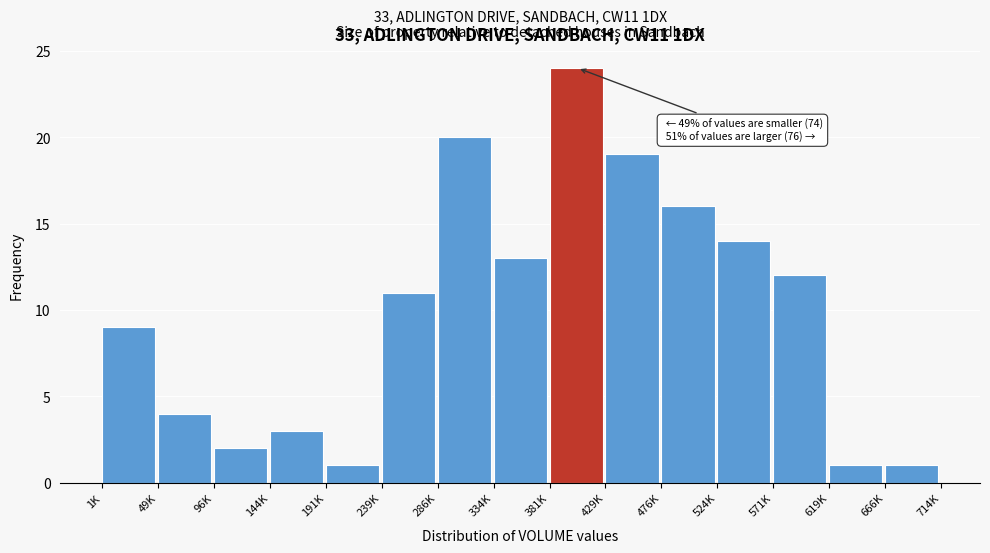

Reading right to left, list all the values displayed in this chart.

1	1	12	14	16	19	24	13	20	11	1	3	2	4	9